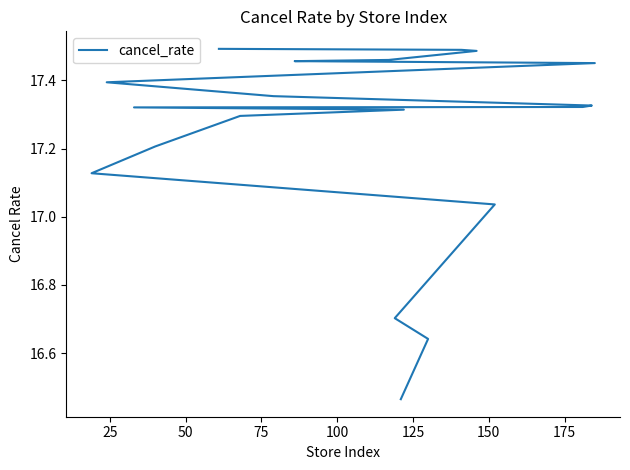

What is the difference between the maximum and minimum values?

1.0